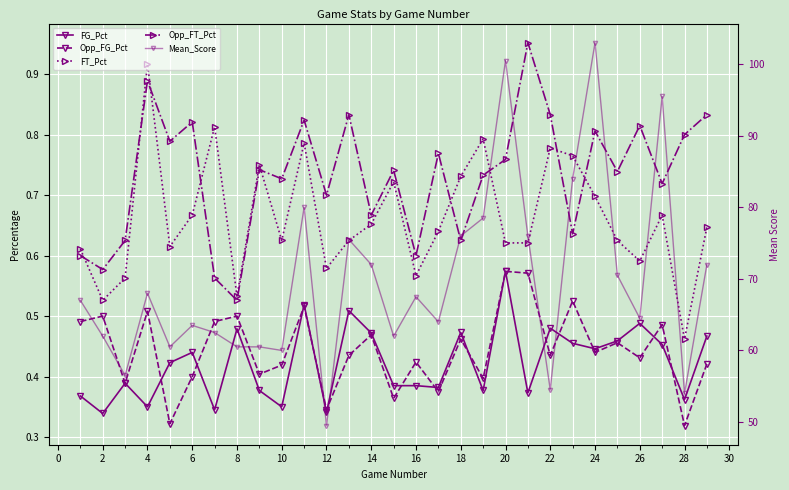

Count the FT_Pct values in the range 0 to 1.

29